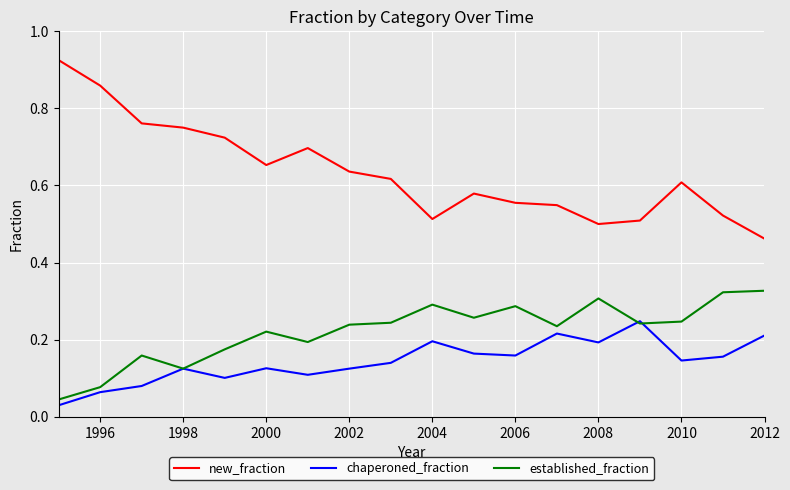

List the series in order of their peak value, lowest first.

chaperoned_fraction, established_fraction, new_fraction